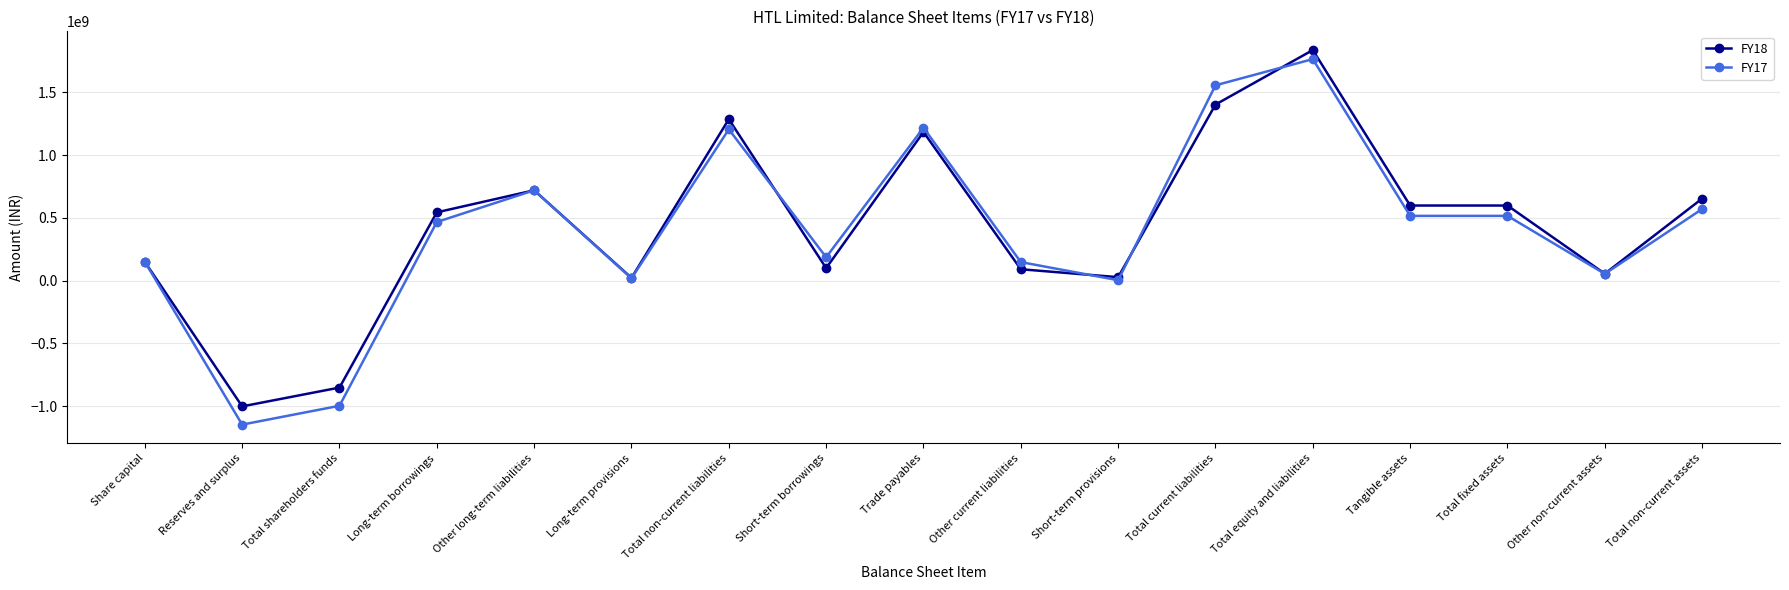

What is the sum of all FY18 values?

7417867665